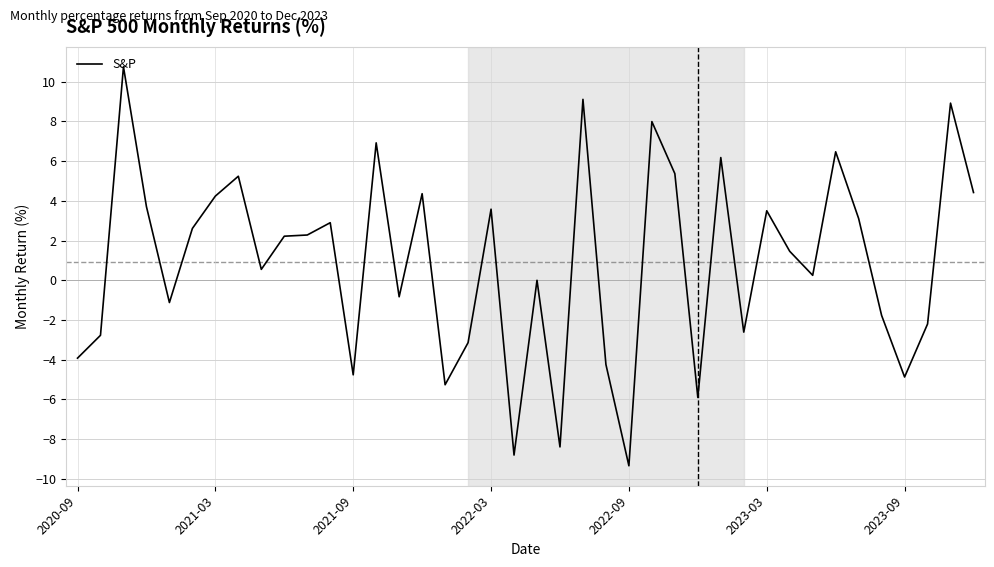

What is the minimum value shown in the chart?

-9.3